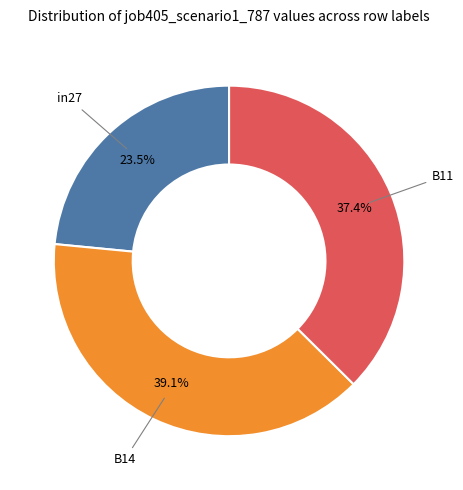

How many slices are in this pie chart?

3